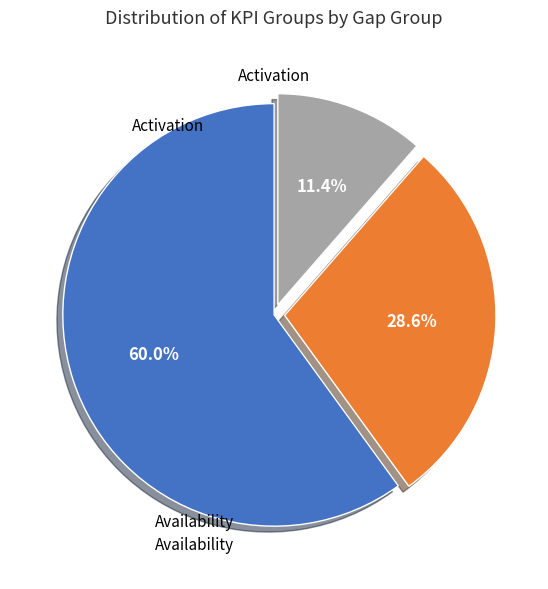

Does any single category account for the majority?

Yes